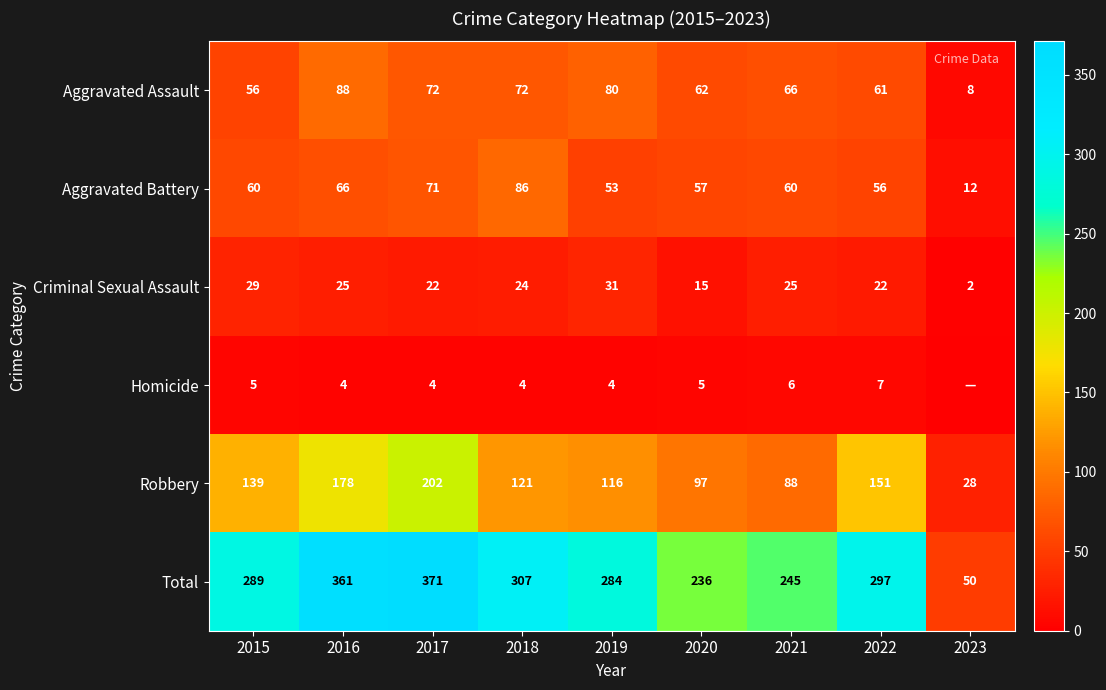

Which series changed the most between 2018 and 2021?

Total